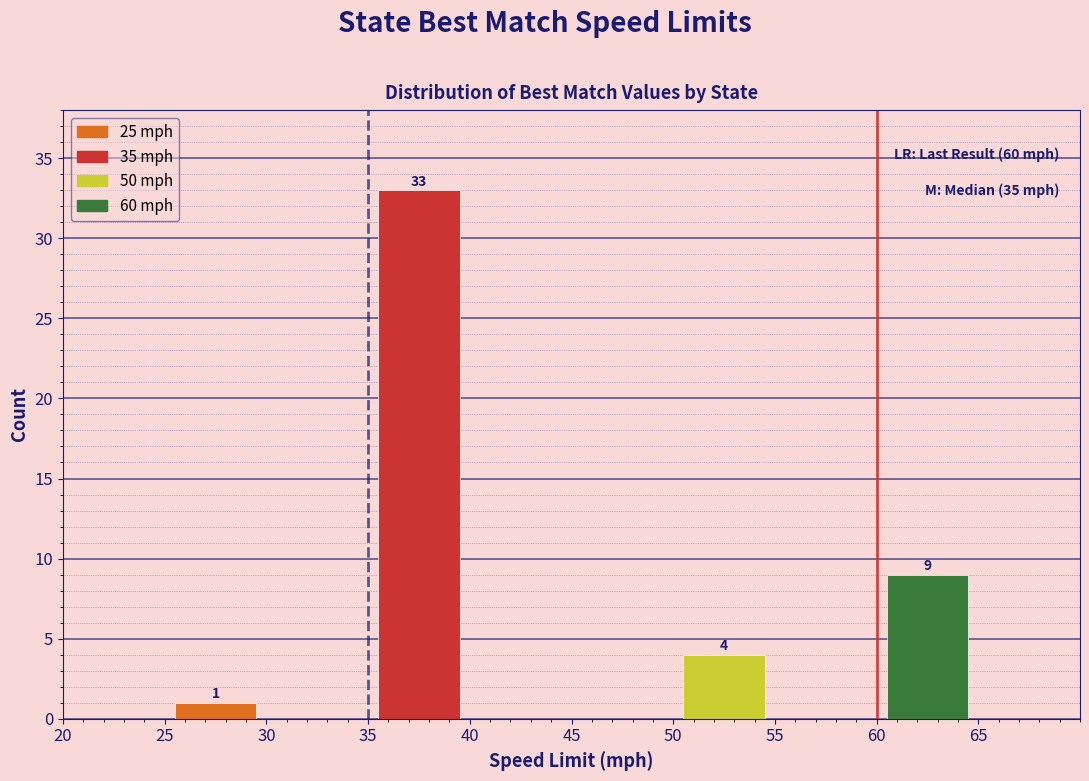

Which range on the x-axis has the tallest bar?

35 to 40